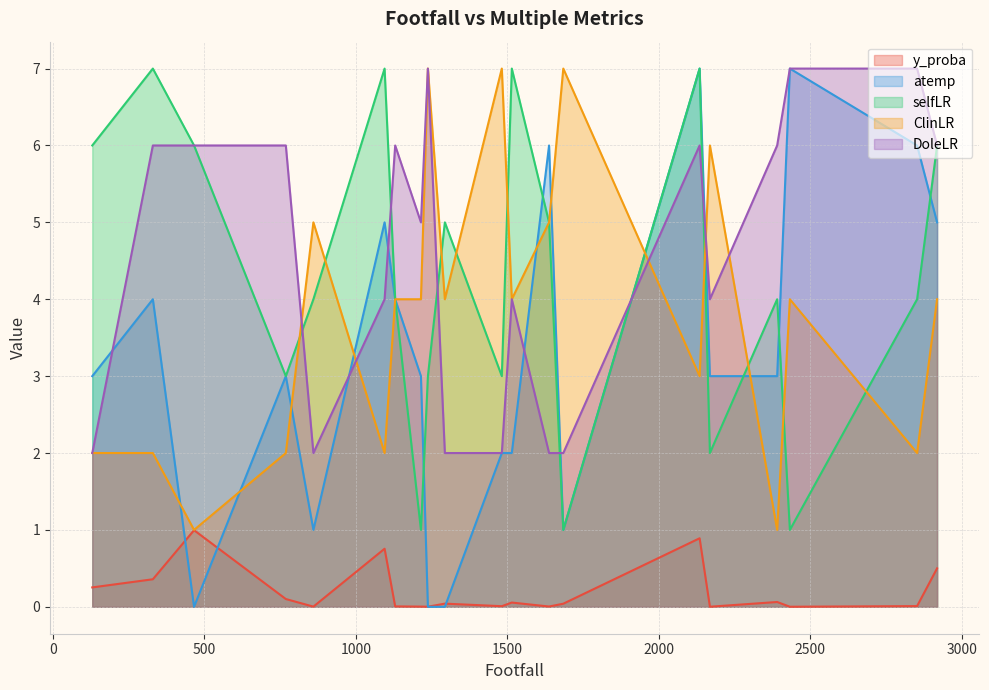

The value of ClinLR at 1294 is 6.2. True or false?

False